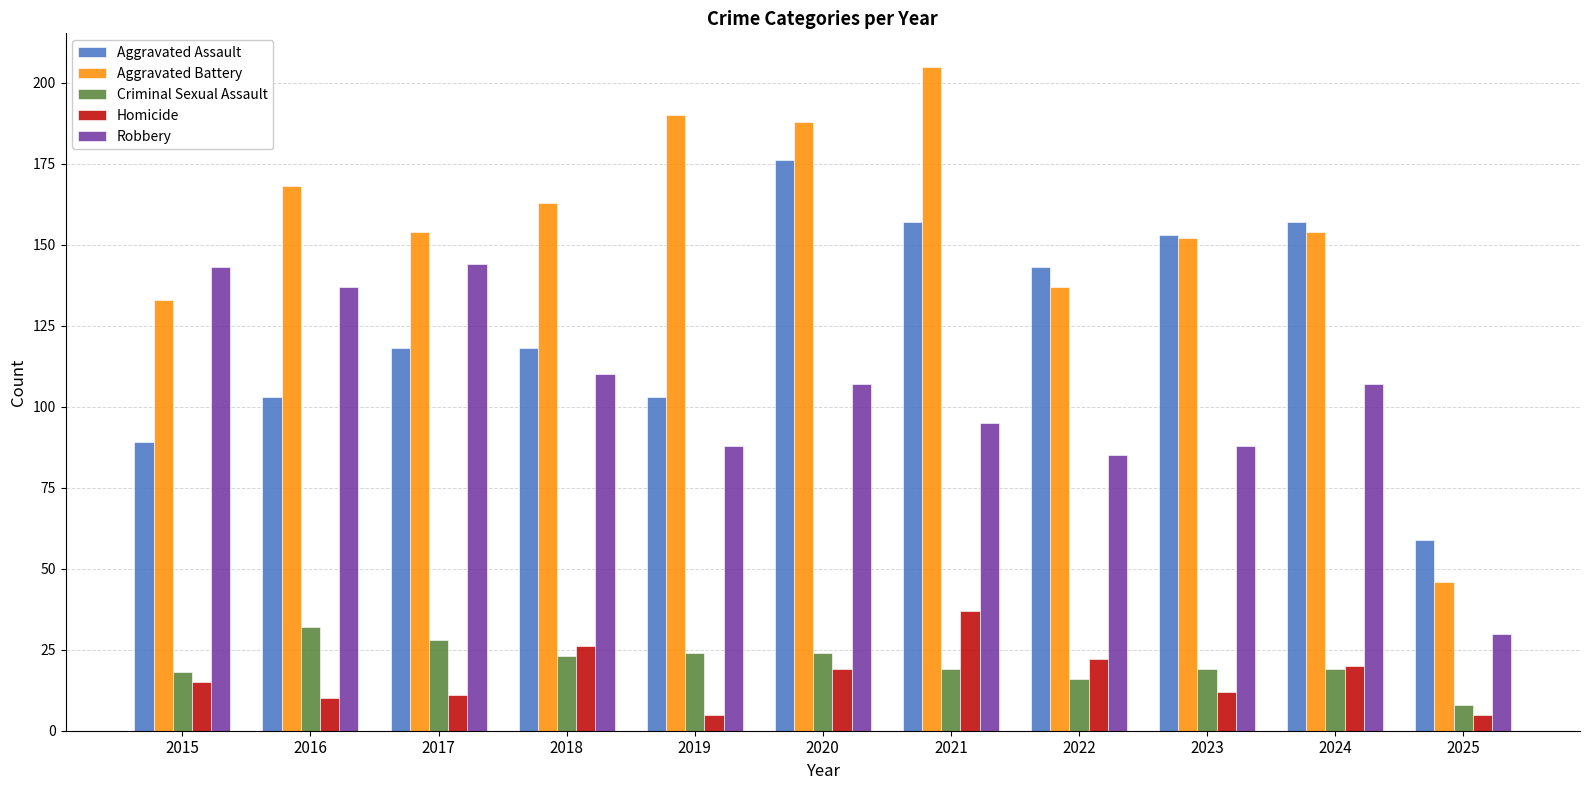

What is the value of the Robbery bar at the 7th from the left?

95